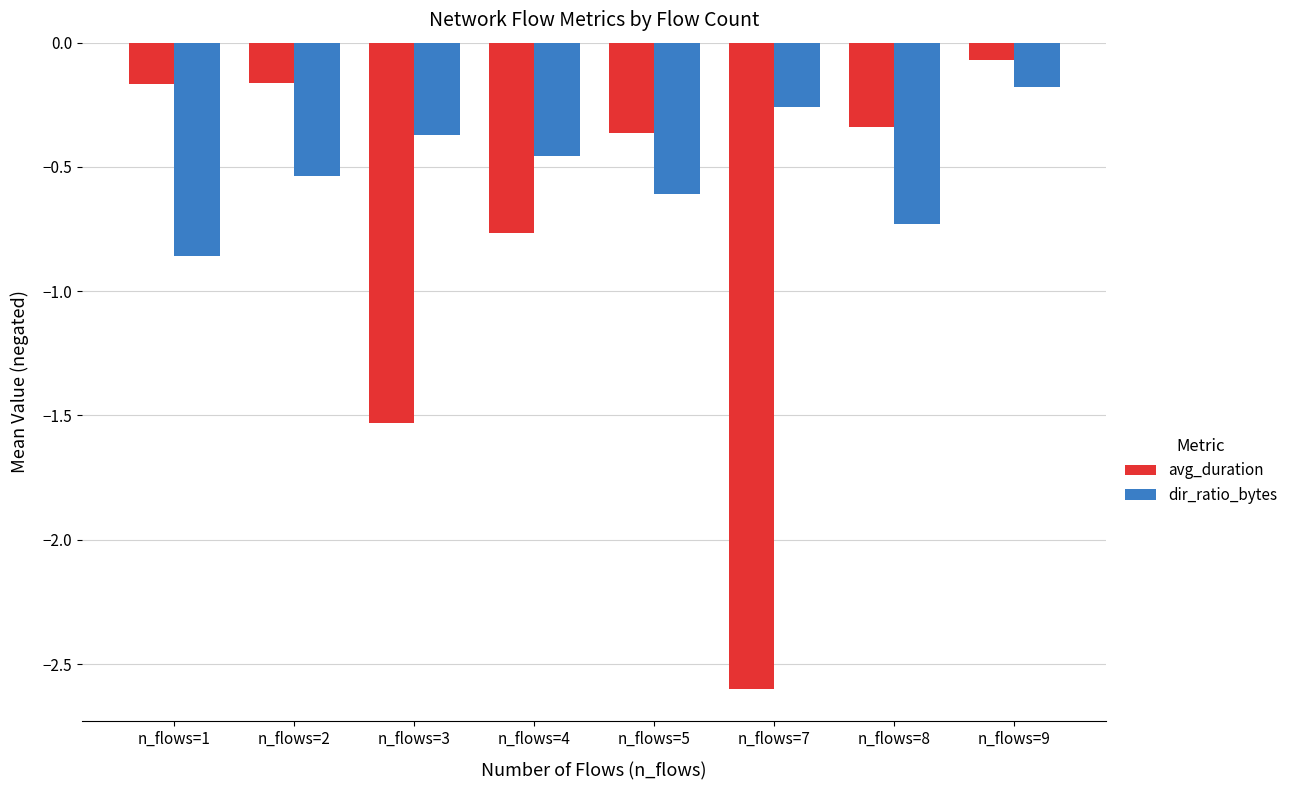

List the series in order of their peak value, highest first.

avg_duration, dir_ratio_bytes